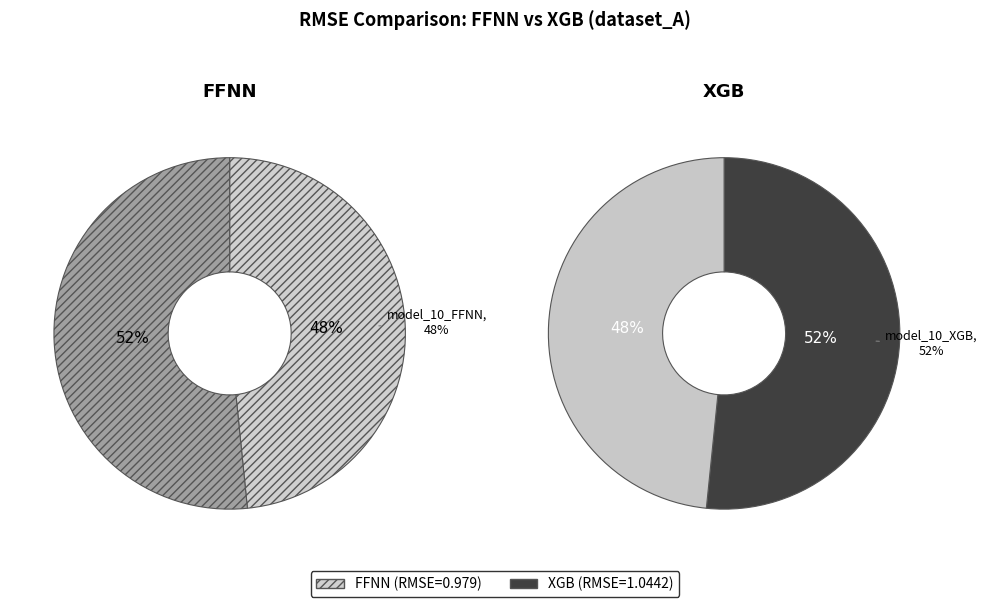

To the nearest percent, what is the difference between the largest and smallest slice percentages?

3%